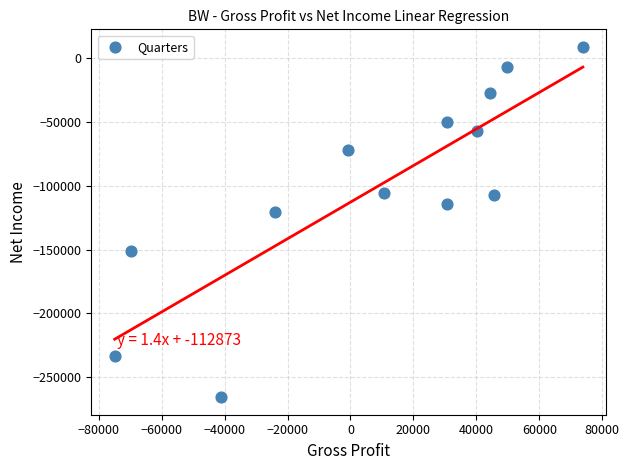

What Y value in the scatter plot is closest to -128450?

-120400